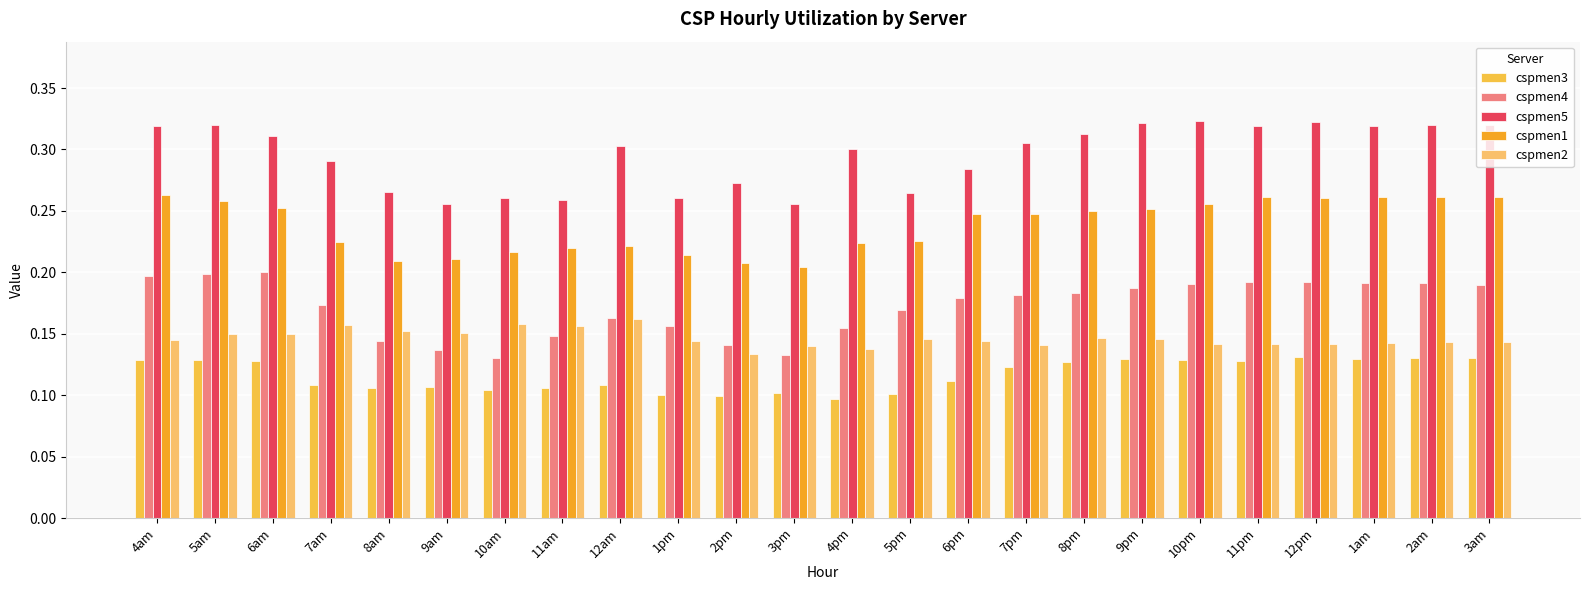

Is it true that cspmen5 equals 0.3 at 12pm?

True